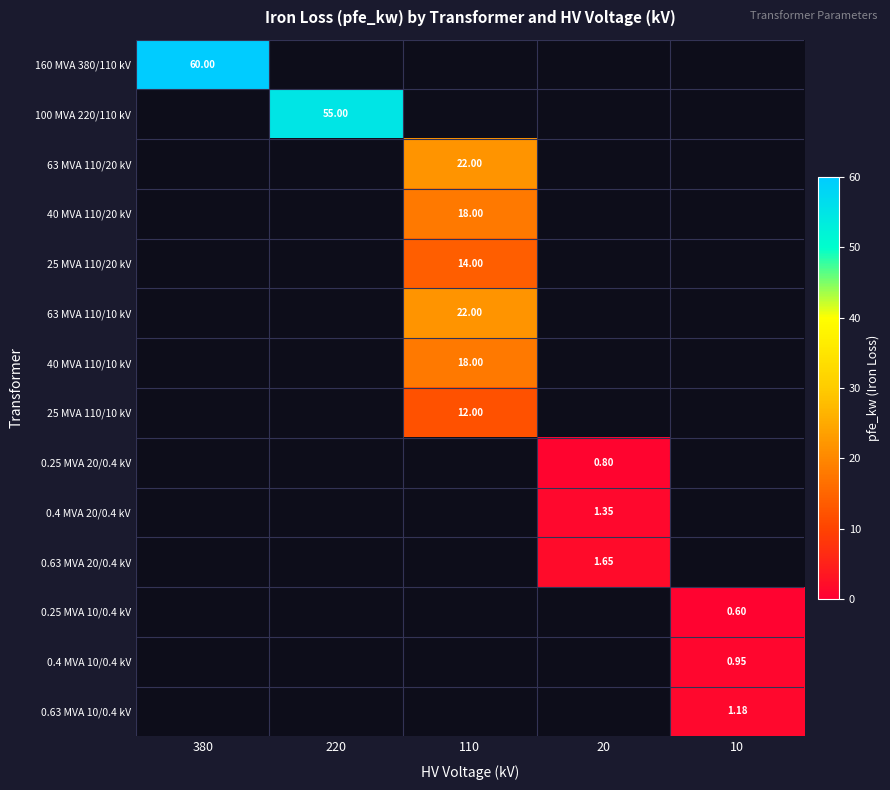

The value of 0.4 MVA 20/0.4 kV at 220 is 0.0. True or false?

True